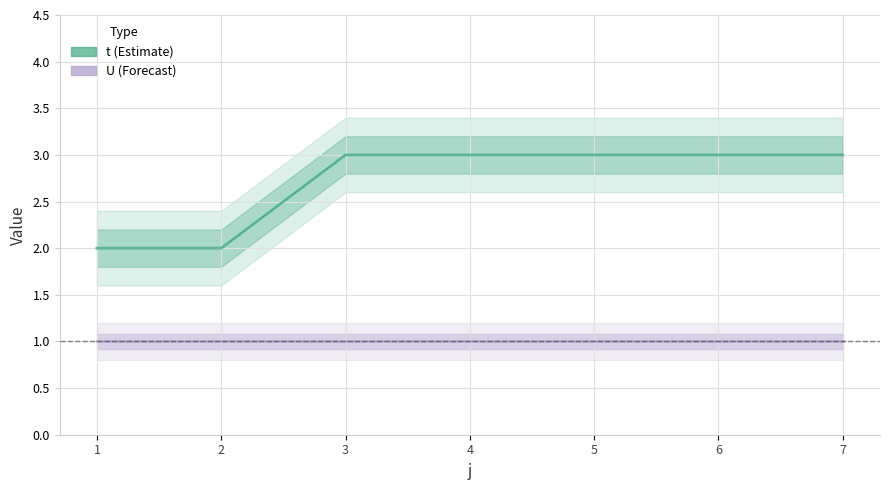

What is the value of the t point at the 2nd from the left?

2